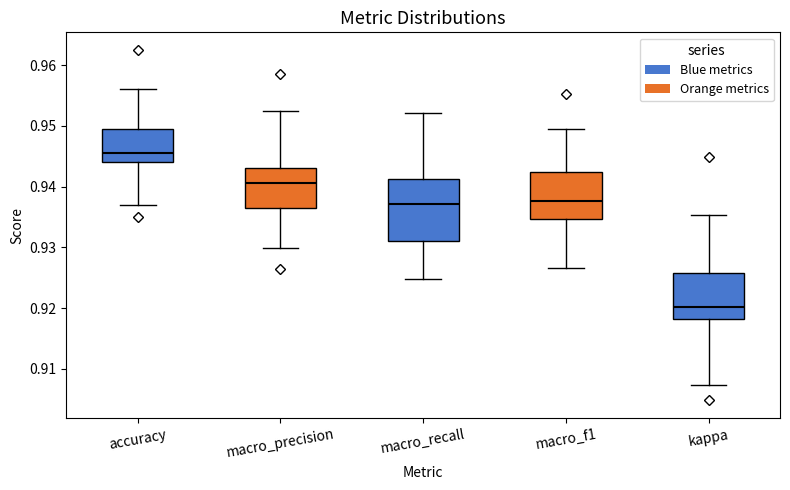

Which box's median line is the lowest?

kappa